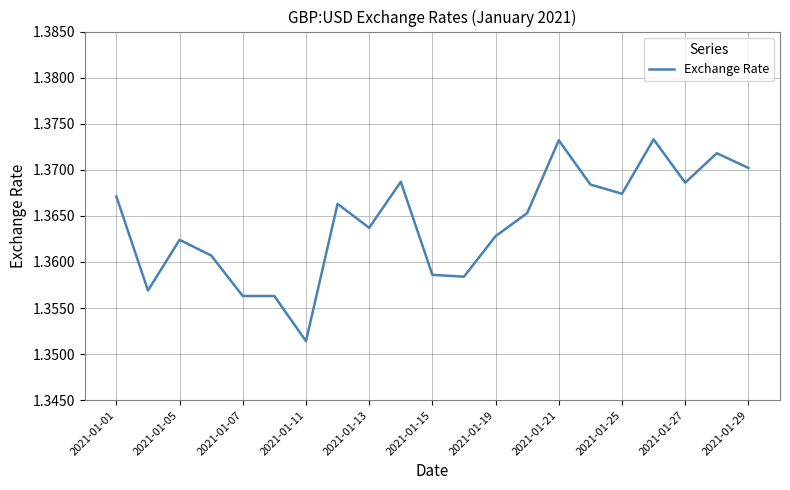

True or false: the data has more than 0 interior local peaks.

True